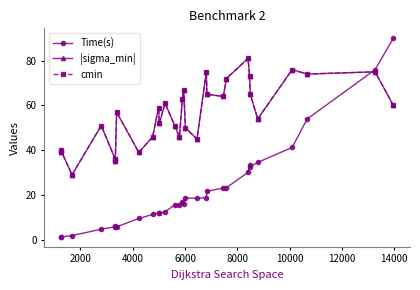

Does the chart have visible grid lines?

No